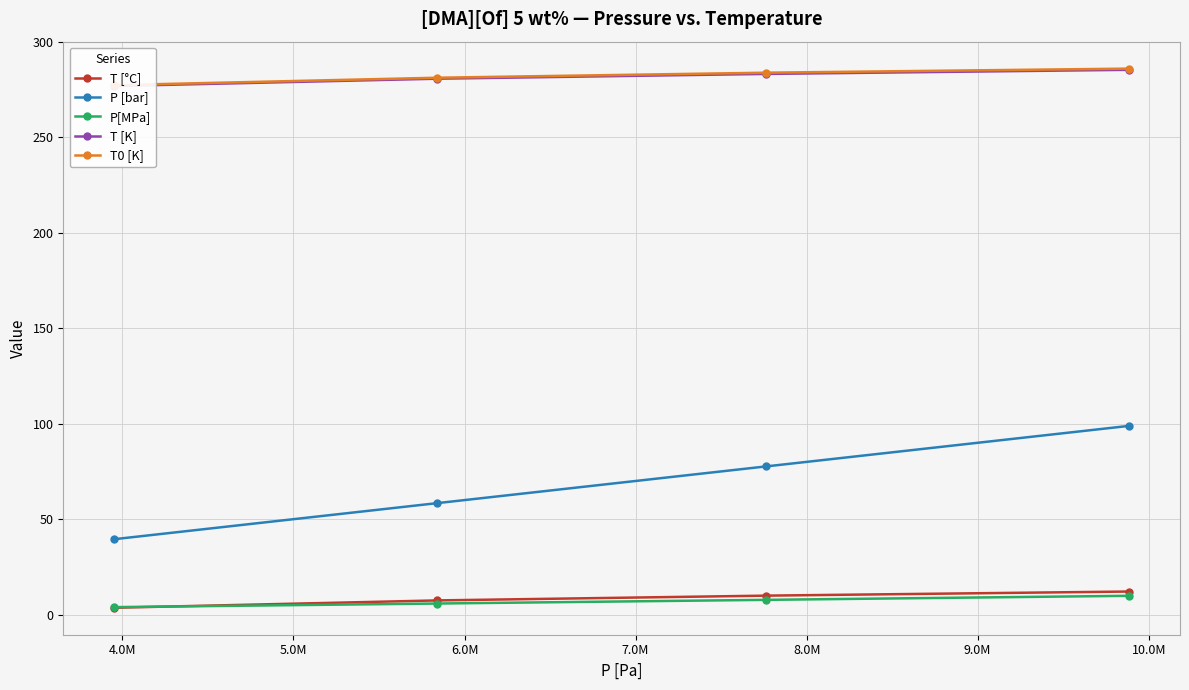

How many data points in P [bar] are less than 77?

2